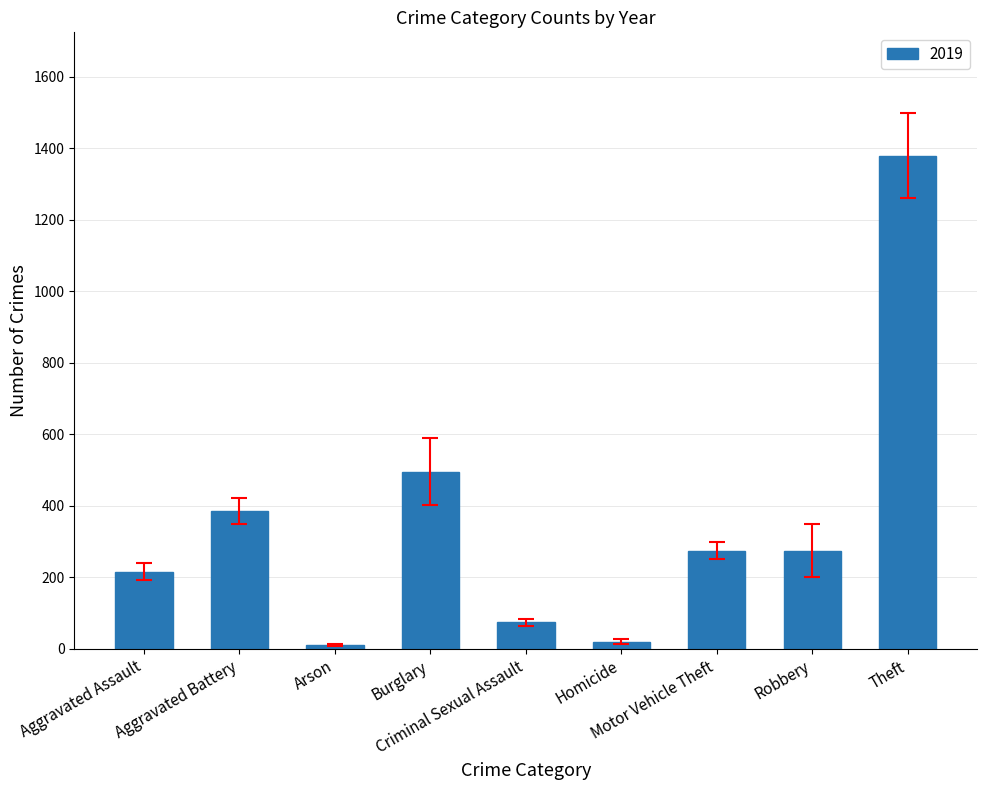

What is the greatest value displayed?

1379